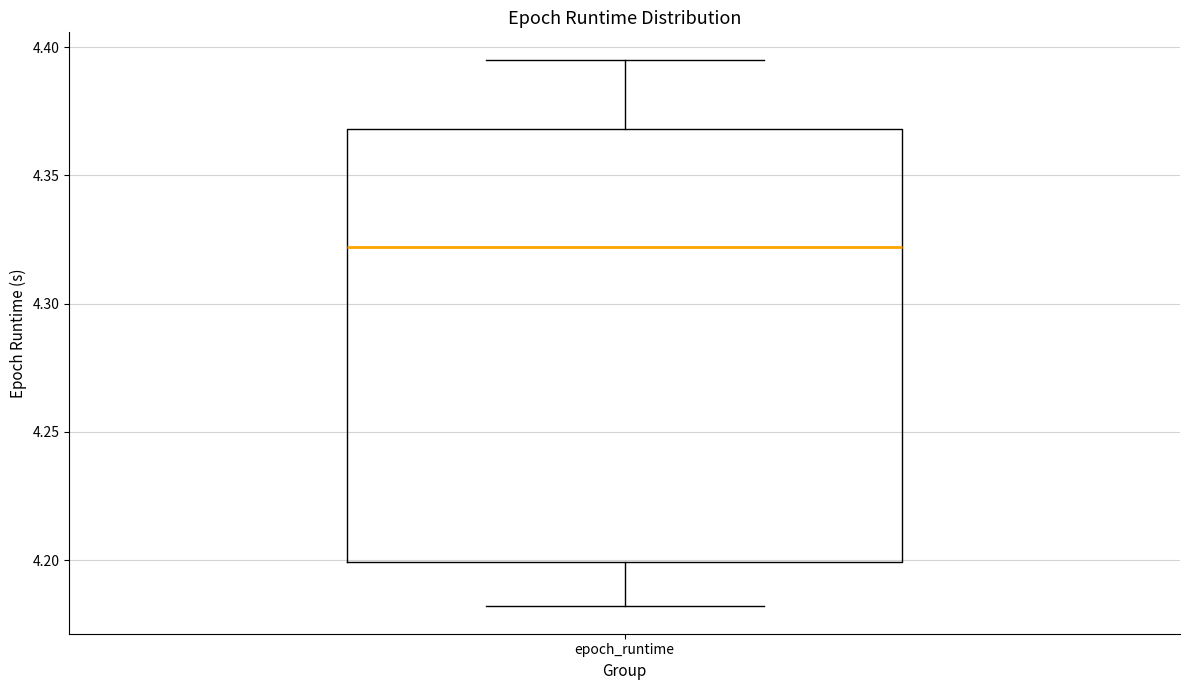

Read this box plot against the y-axis: the position of the median line, the range covered by the box, and the ends of both whiskers. The values are not printed on the chart, so give them approximately, as read against the axis.

median 4.320, box 4.200 to 4.370, whiskers 4.180 to 4.395